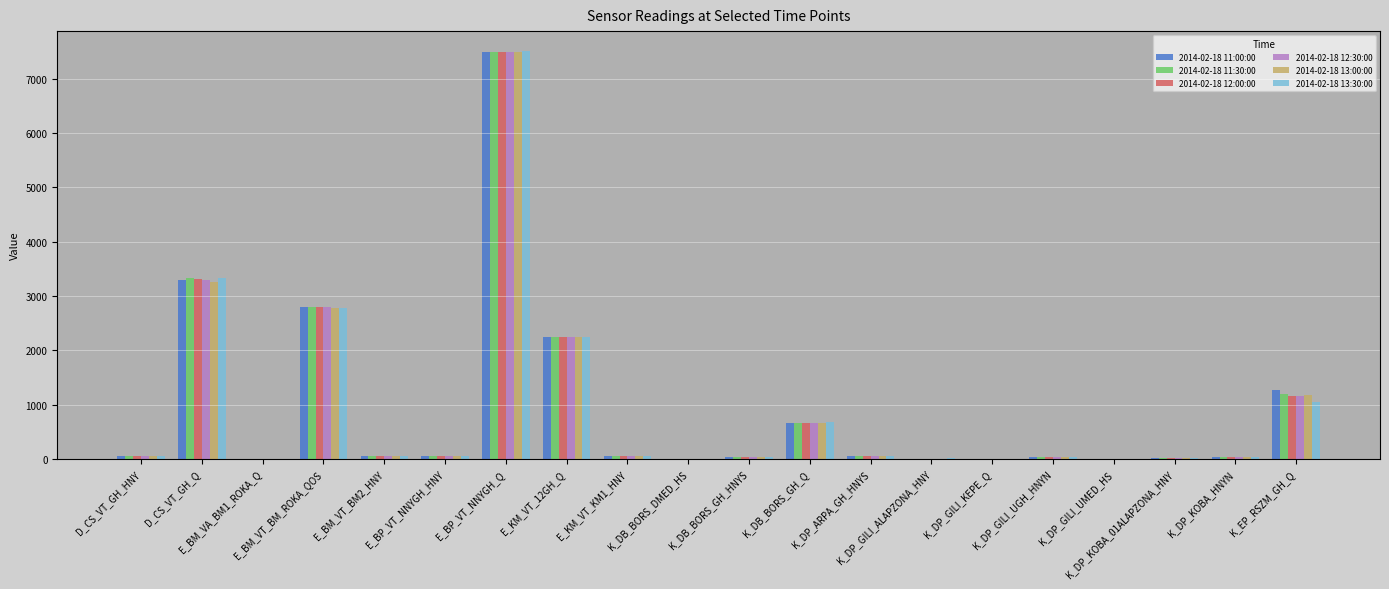

The 2014-02-18 13:00:00 series shows 3833.8 at E_BM_VT_BM_ROKA_QOS. True or false?

False